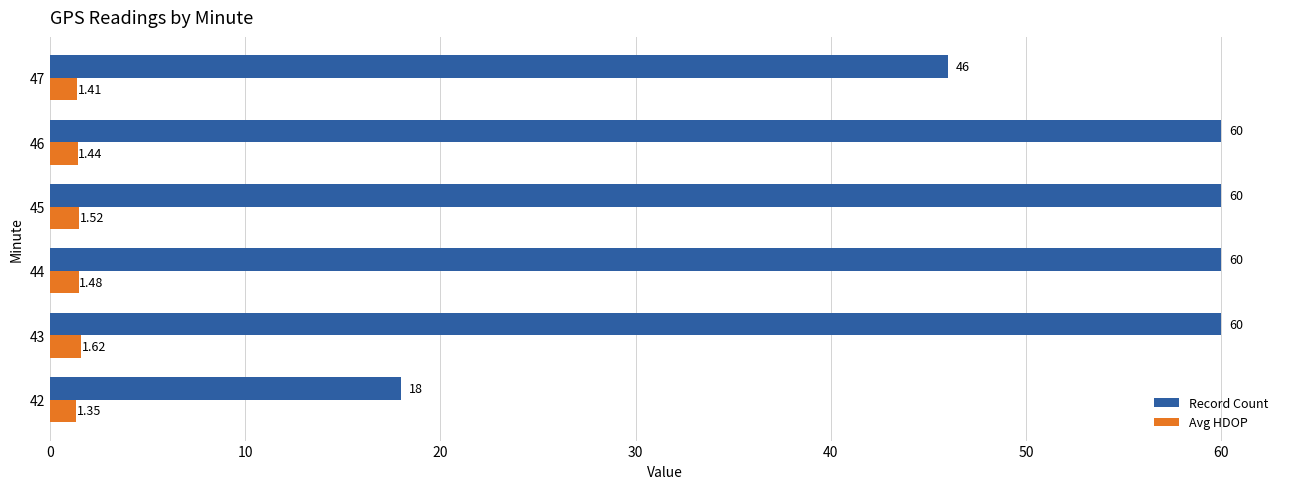

Which series has the largest total across all categories?

Record Count